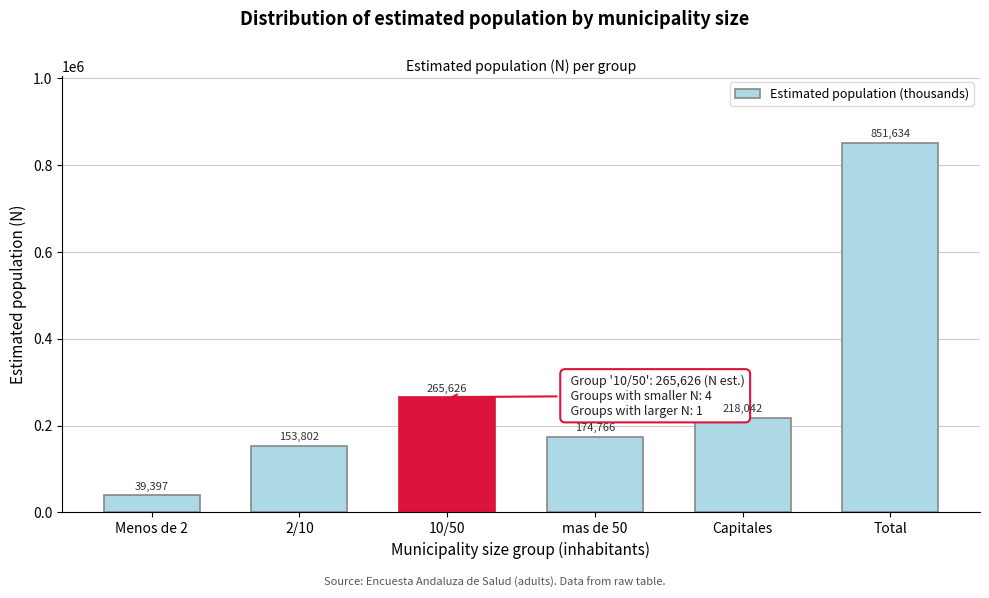

Reading left to right, transcribe all the data shown in this chart.

39397	153802	265626	174766	218042	851634